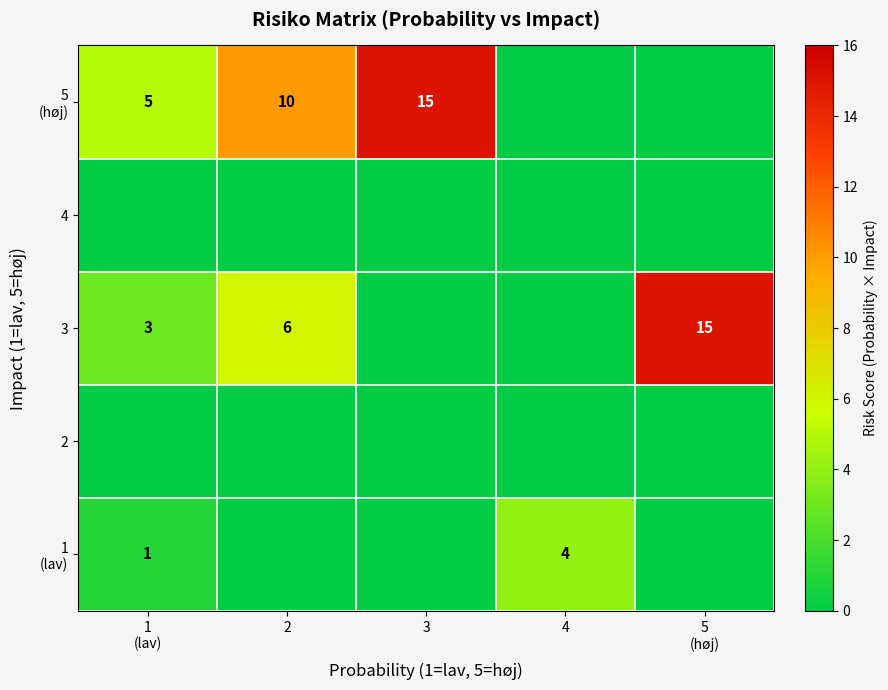

The value of 3 at 2 is 8. True or false?

False